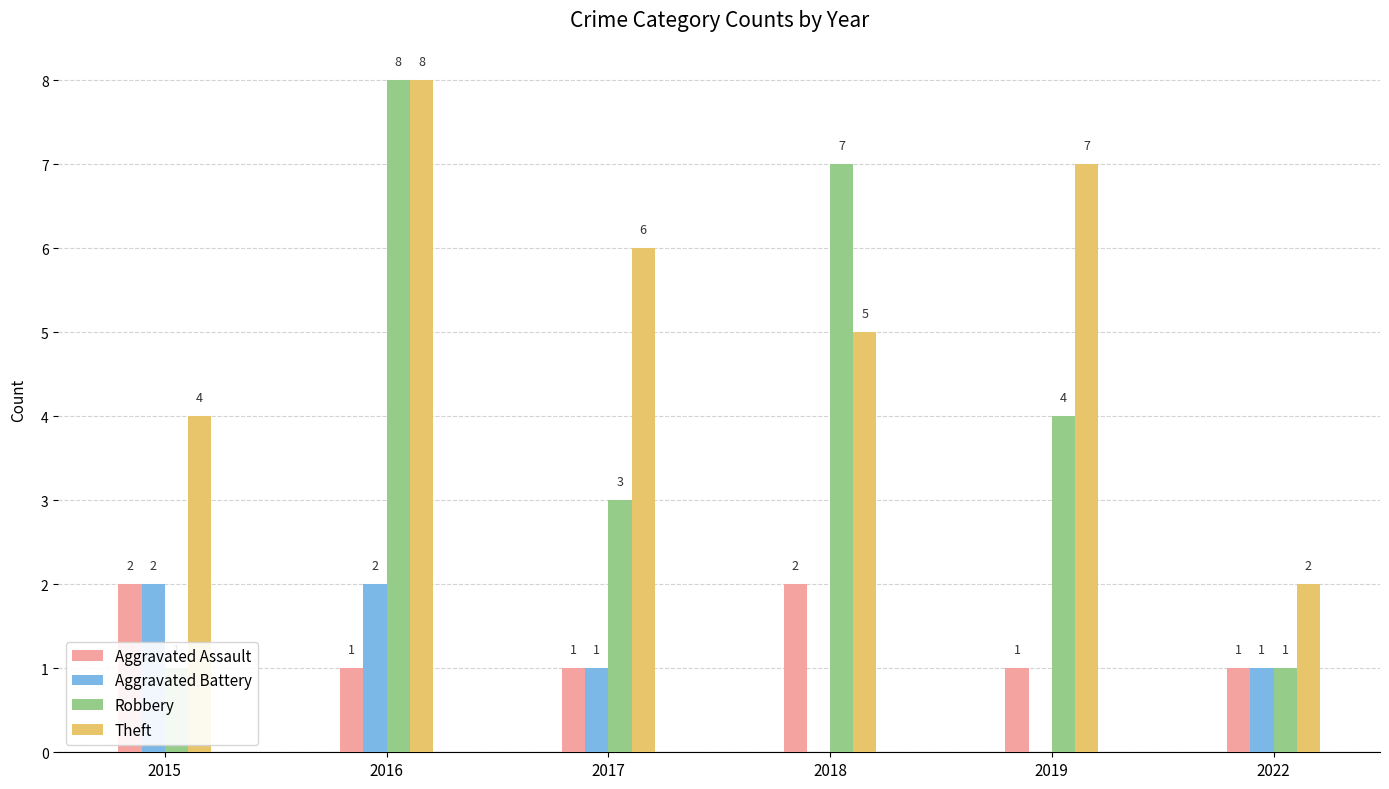

At how many categories does at least one series exceed 5?

4